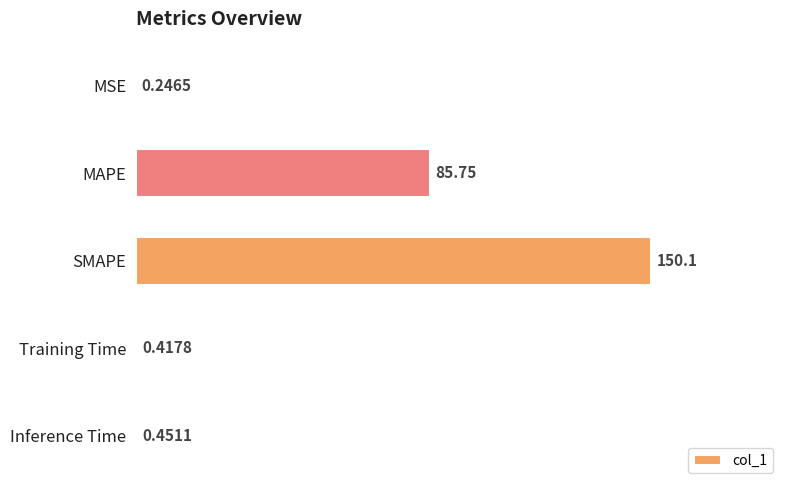

What is the change in value from MSE to Inference Time?

+0.2